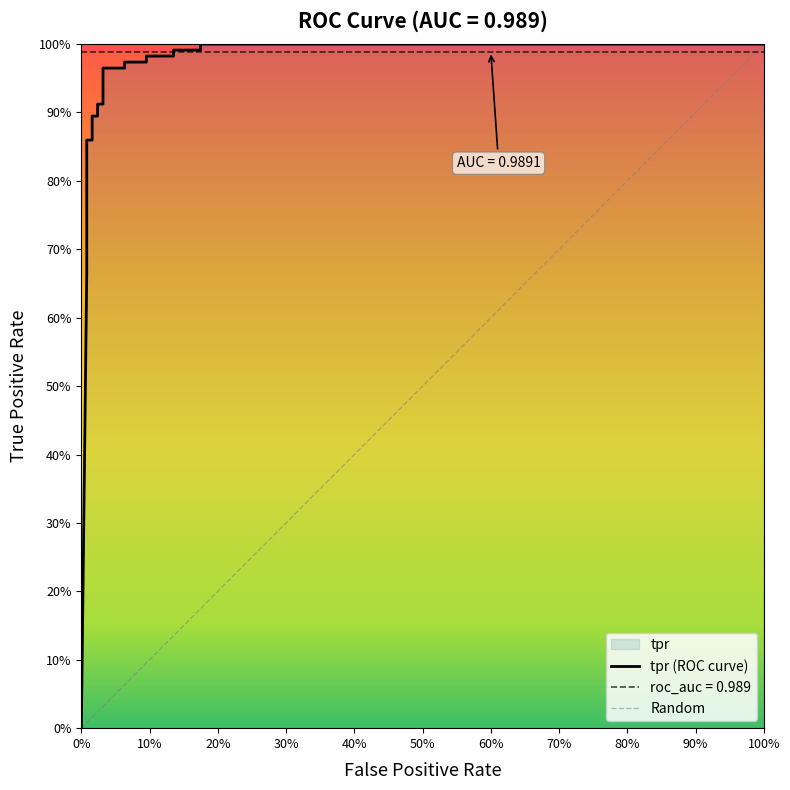

What is the difference between the maximum and minimum values?

1.0